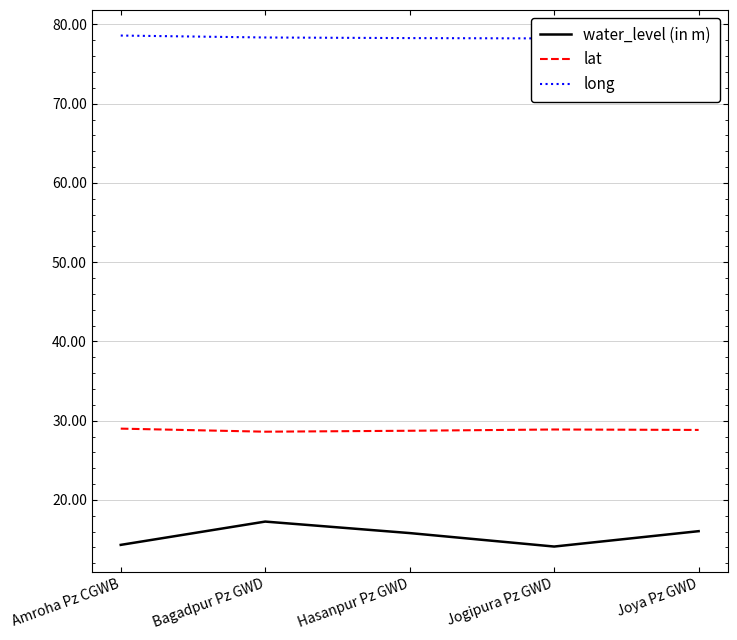

Reading left to right, list all the values displayed in this chart.

water_level (in m): Amroha Pz CGWB=14.3	Bagadpur Pz GWD=17.3	Hasanpur Pz GWD=15.8	Jogipura Pz GWD=14.1	Joya Pz GWD=16.1
lat: Amroha Pz CGWB=29.0	Bagadpur Pz GWD=28.6	Hasanpur Pz GWD=28.7	Jogipura Pz GWD=28.9	Joya Pz GWD=28.8
long: Amroha Pz CGWB=78.6	Bagadpur Pz GWD=78.4	Hasanpur Pz GWD=78.3	Jogipura Pz GWD=78.2	Joya Pz GWD=78.5